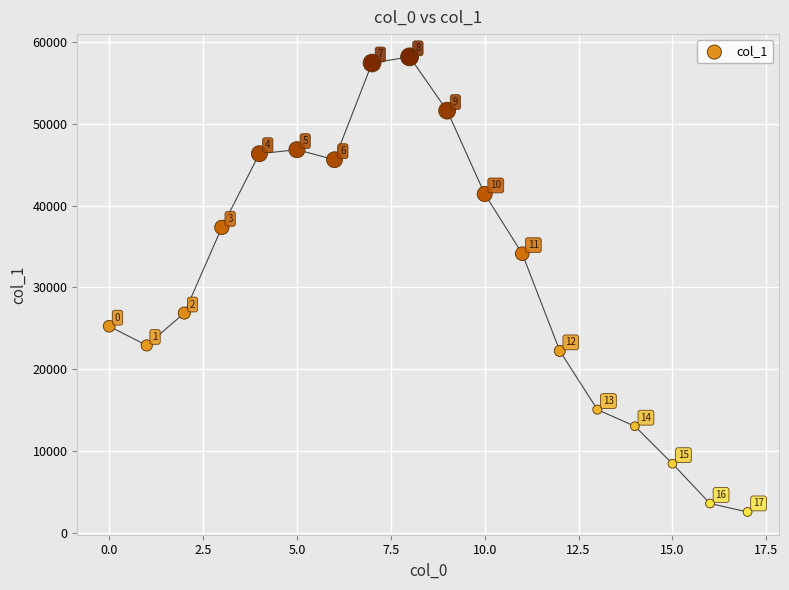

What is the range of Y values (max minus min)?

55653